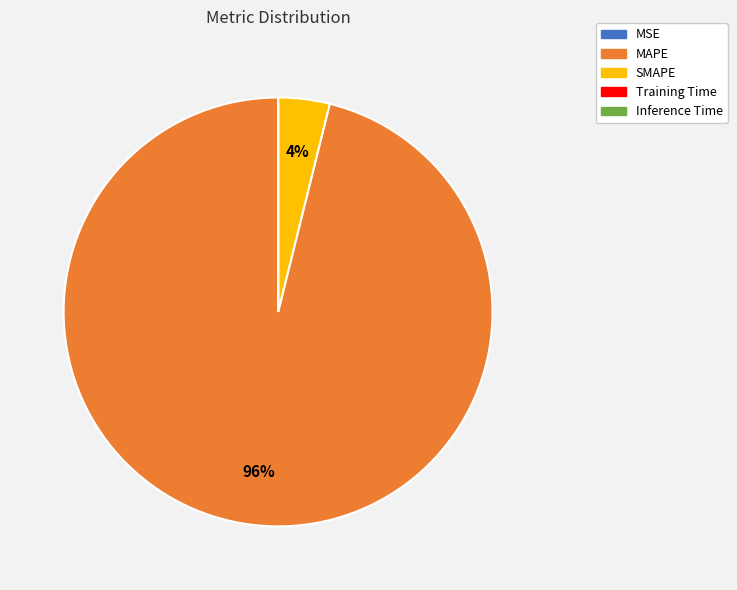

Which slice represents more than half of the pie?

MAPE